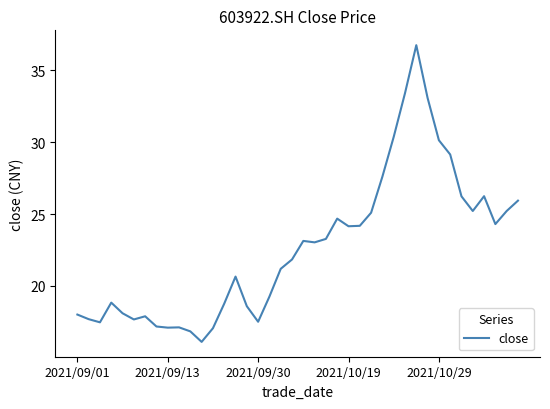

What is the difference between the maximum and minimum values?

20.6